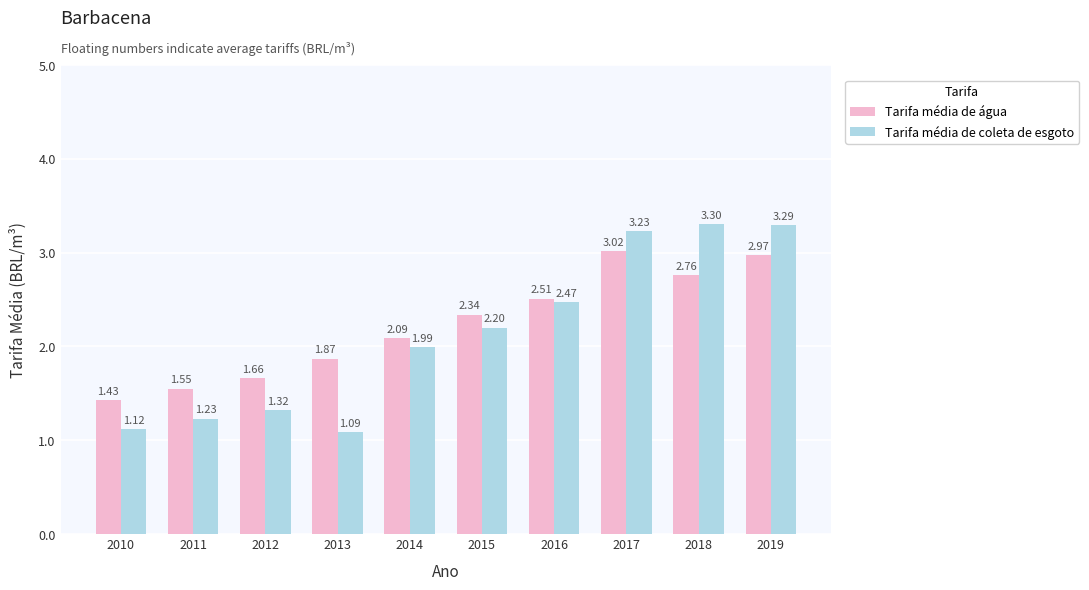

At how many categories does at least one series exceed 3?

3